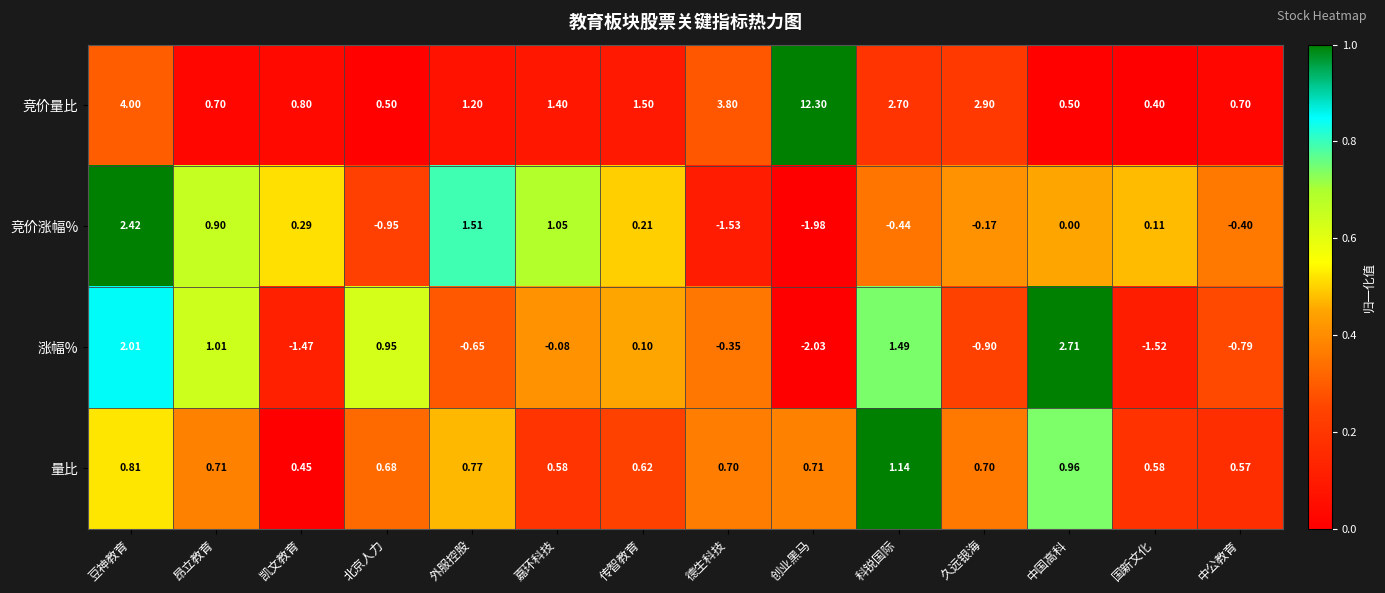

At which label does 竞价量比 first exceed 1?

豆神教育